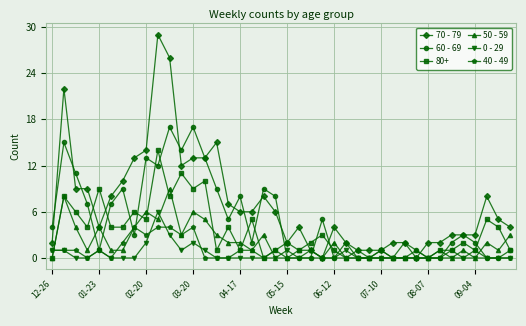

What are all the series names shown in the legend?

70 - 79, 60 - 69, 80+, 50 - 59, 0 - 29, 40 - 49